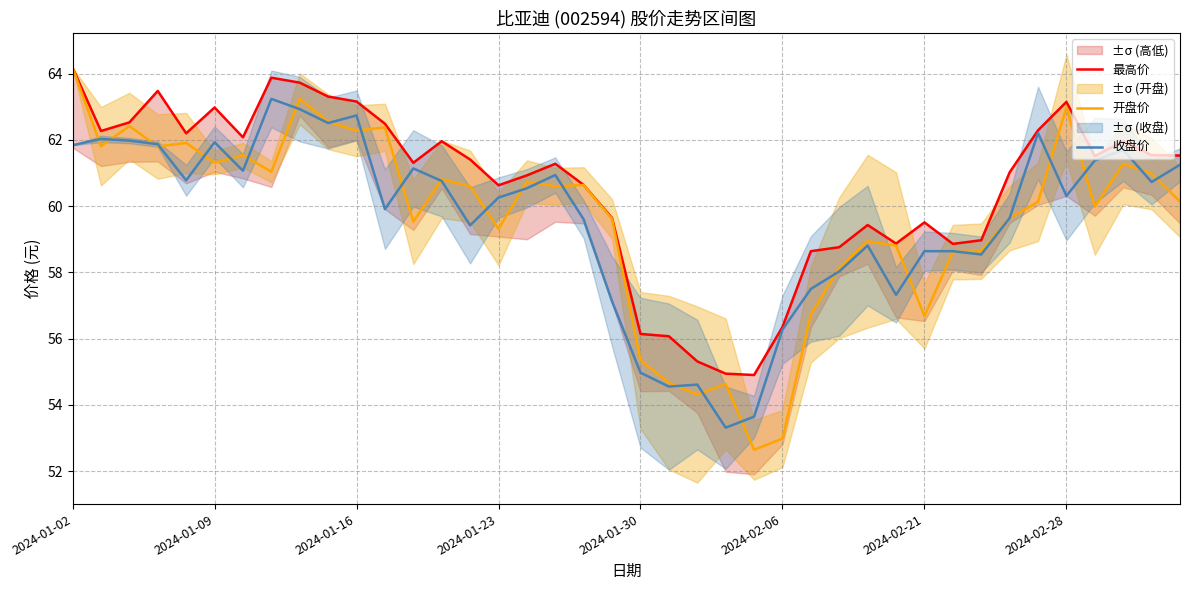

Is this an area chart (filled region under the line)?

No